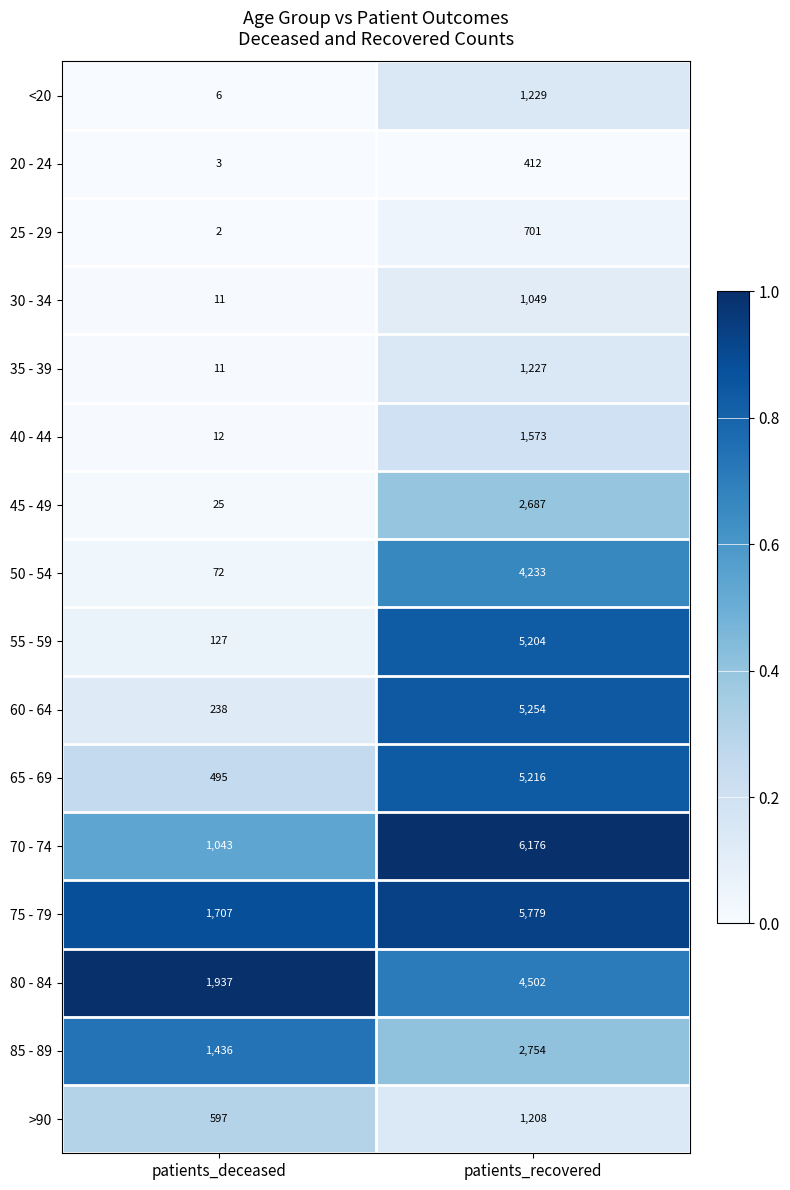

Which series has the widest spread of values?

70 - 74